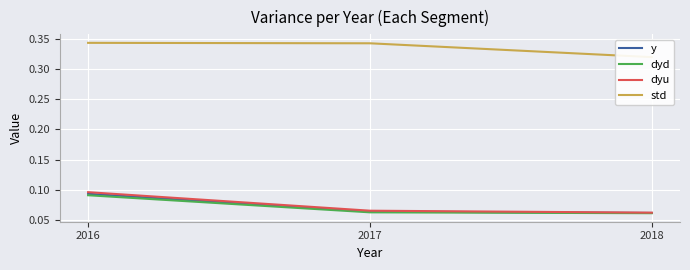

Where is dyd nearest to the value 0?

2018